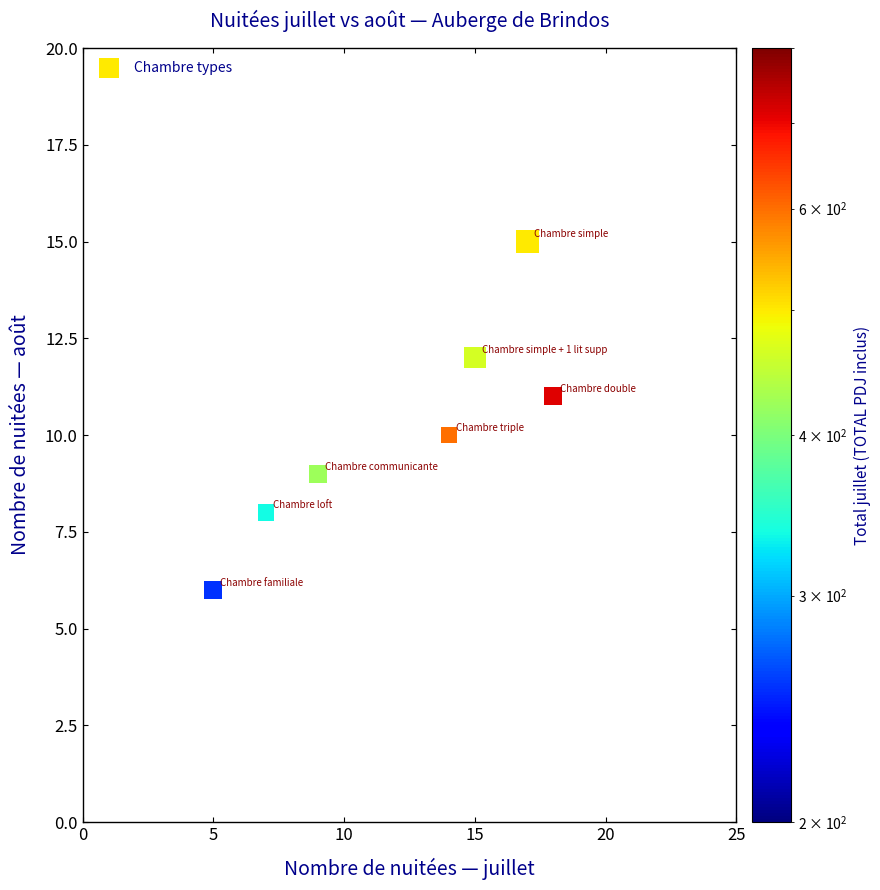

What is the range of Y values (max minus min)?

9